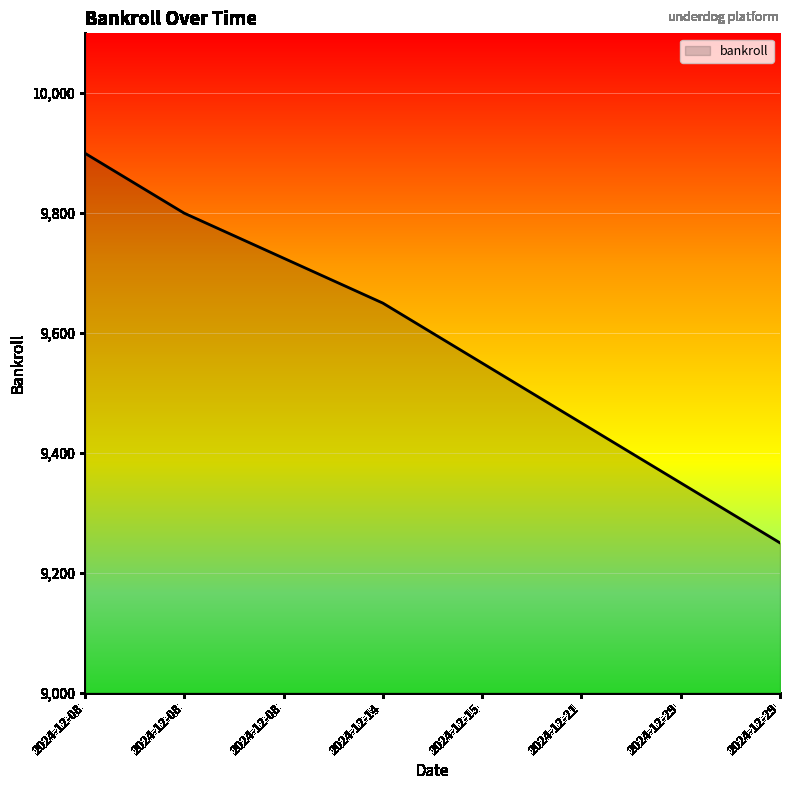

What is the ratio of the value at 2024-12-08 to the value at 2024-12-21?

1.0